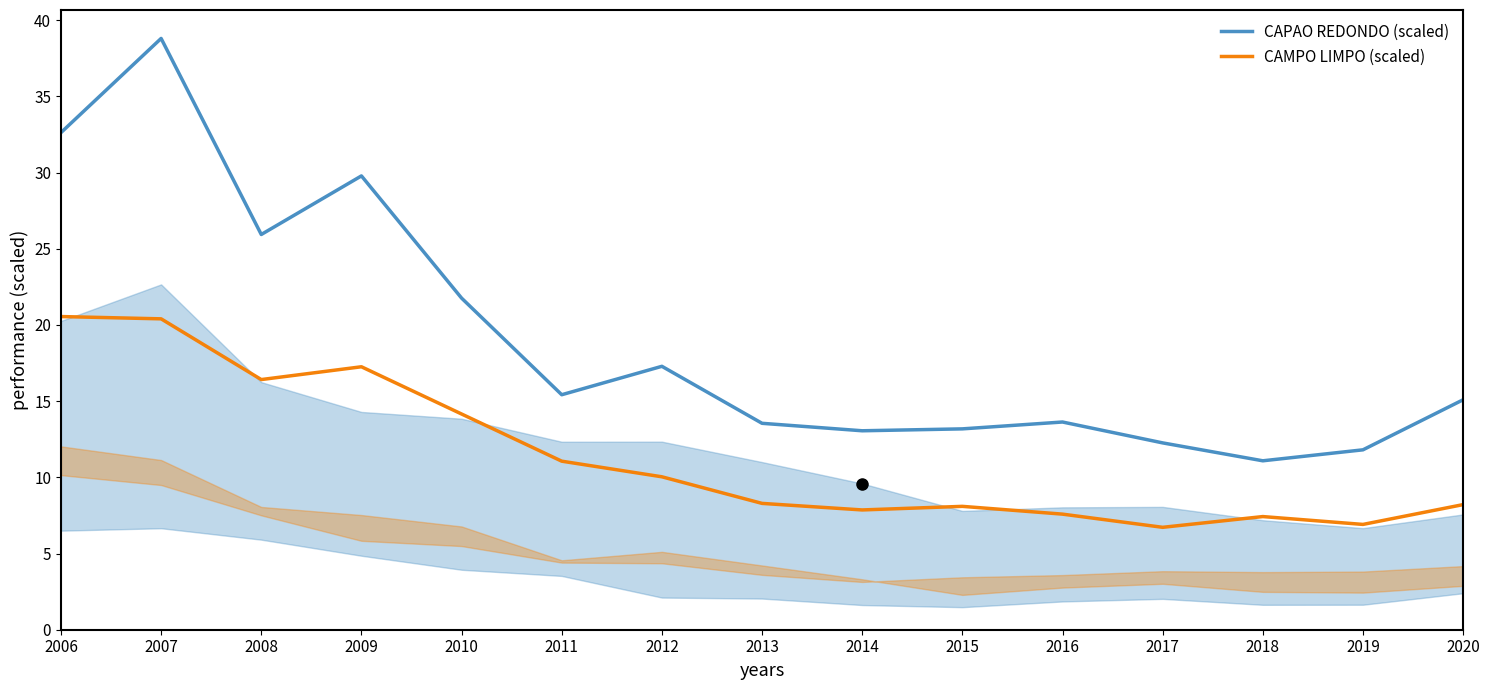

How many data points in CAPAO REDONDO (scaled) are less than 15?

7